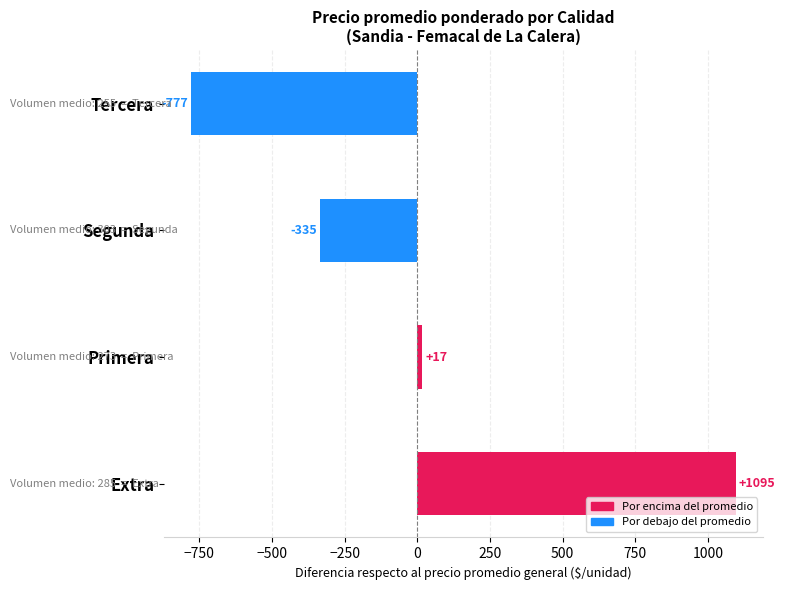

What is the approximate value at Extra?

1095.3